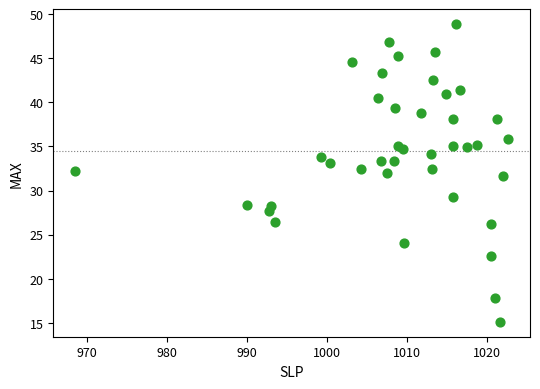

What is the range of Y values (max minus min)?

33.8